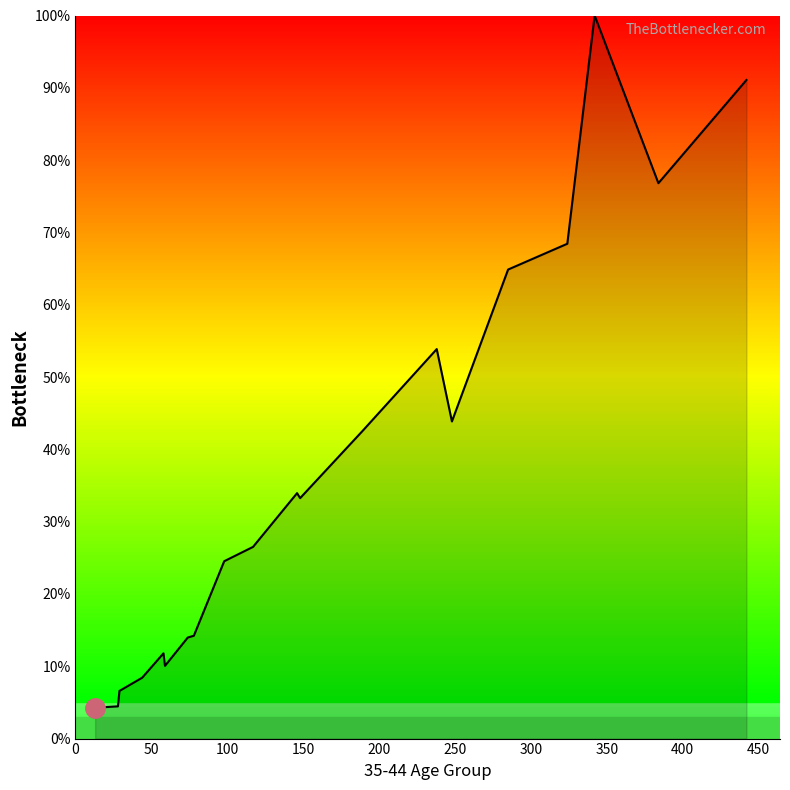

What is the greatest value displayed?

100.0